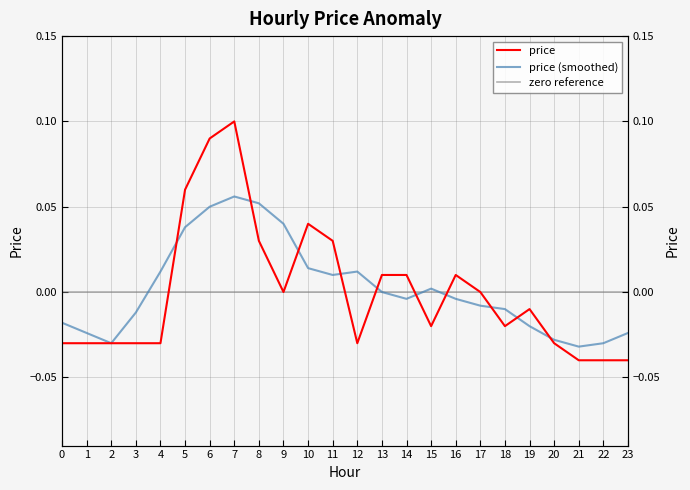

Which category has the lowest value across all series?

21